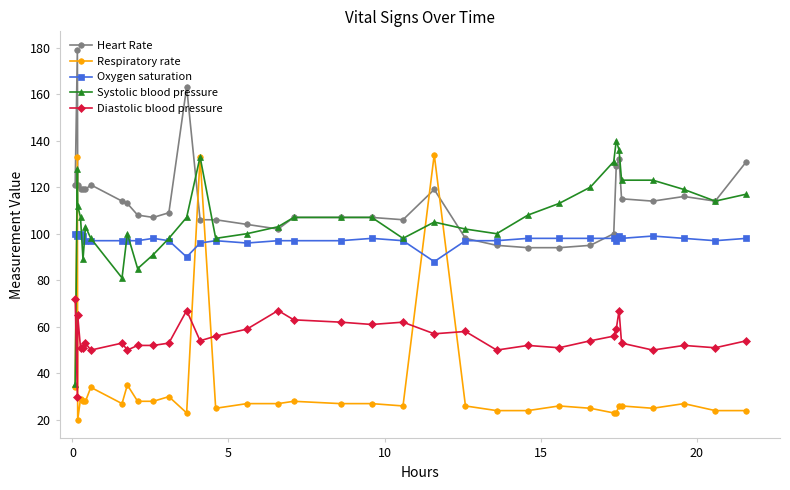

After their last crossing, which series has the higher values: Diastolic blood pressure or Respiratory rate?

Diastolic blood pressure